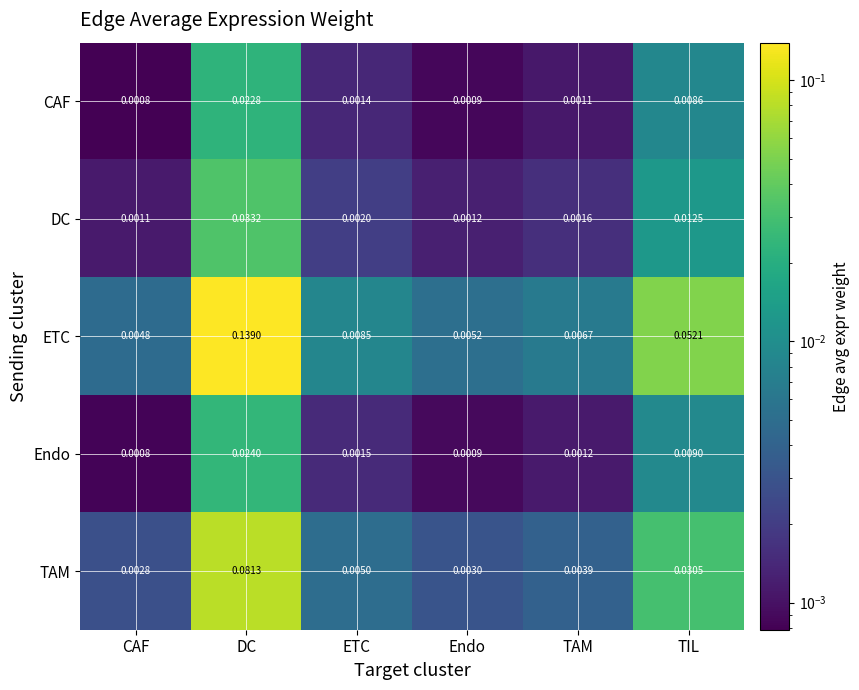

Which series has the largest total across all categories?

ETC